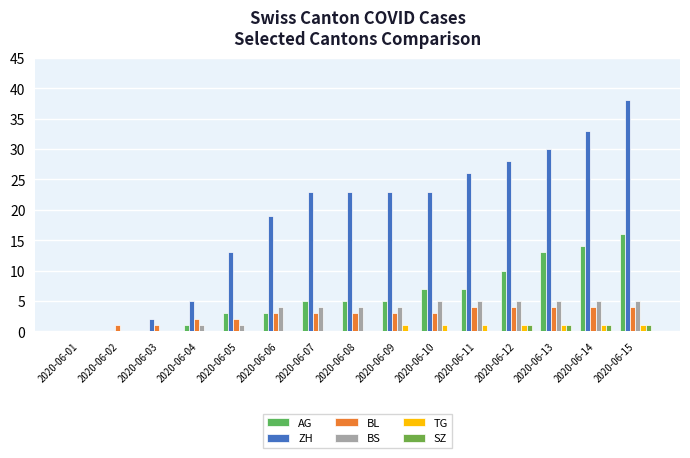

What is the difference between the maximum and minimum values in the BL series?

4